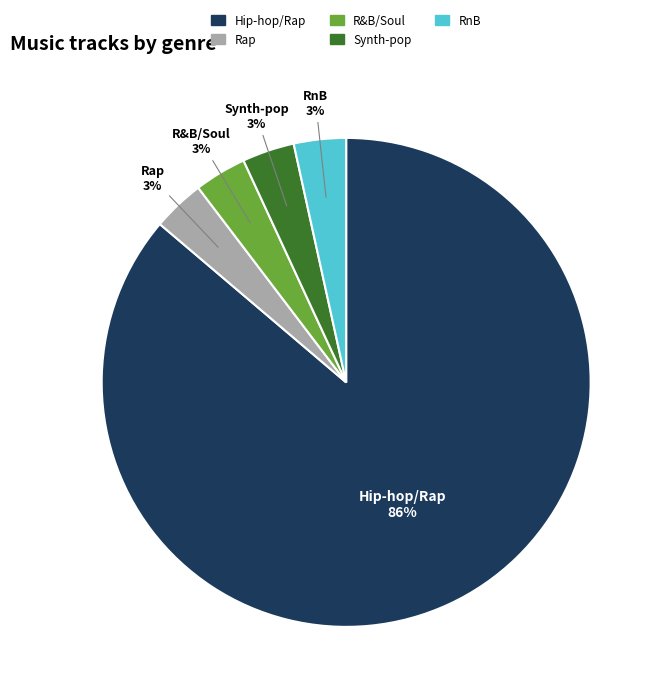

To the nearest percent, what is the average slice percentage?

20%